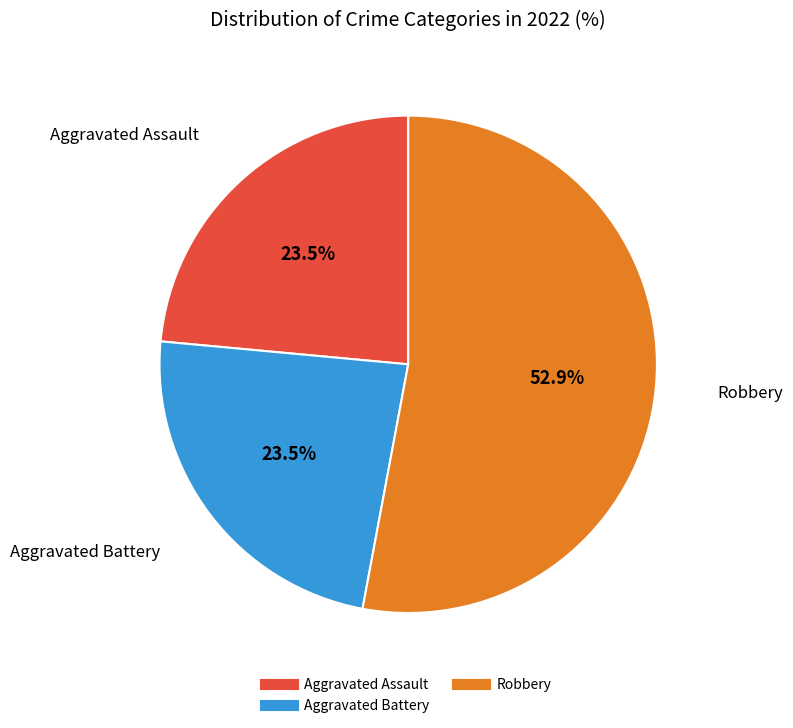

Does any single category account for the majority?

Yes